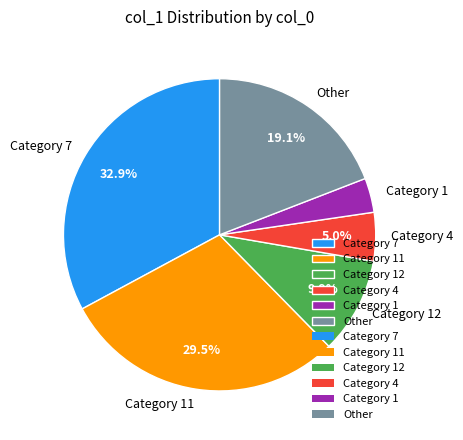

Is there any slice that represents more than half of the pie?

No